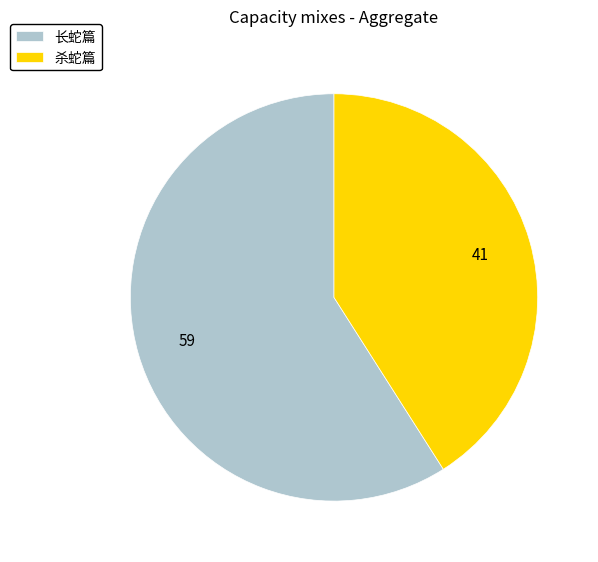

Between 长蛇篇 and 杀蛇篇, which is larger?

长蛇篇